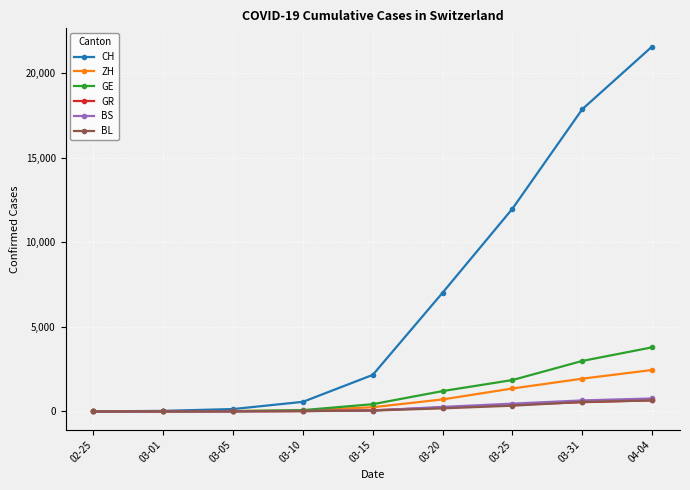

True or false: CH has more than 1 interior local peaks.

False